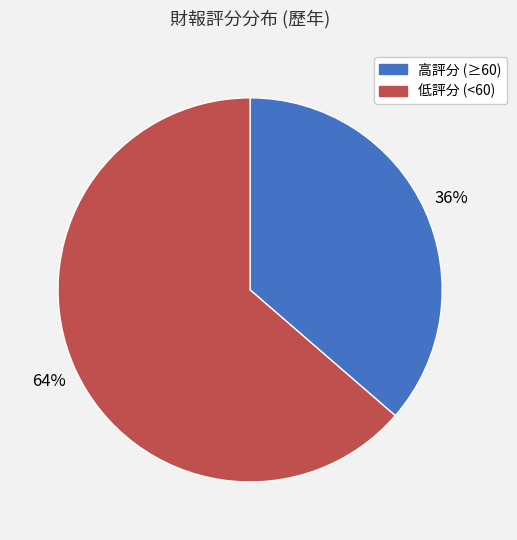

To the nearest percent, what is the average slice percentage?

50%